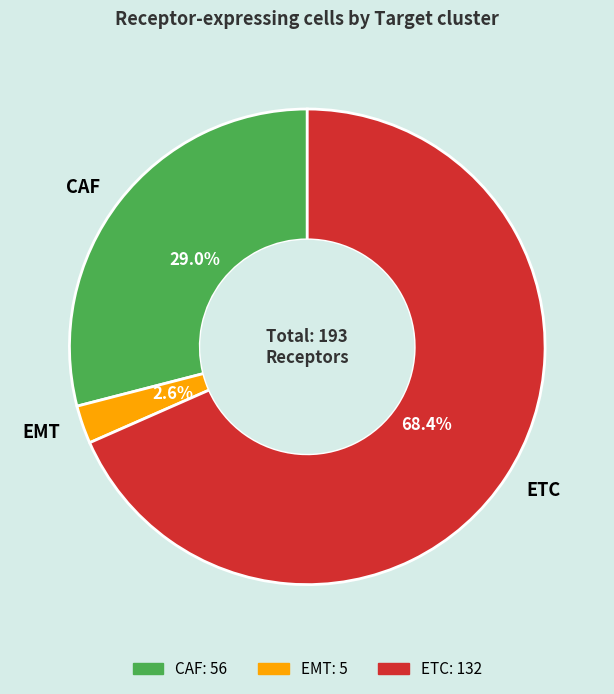

How many slices are in this pie chart?

3